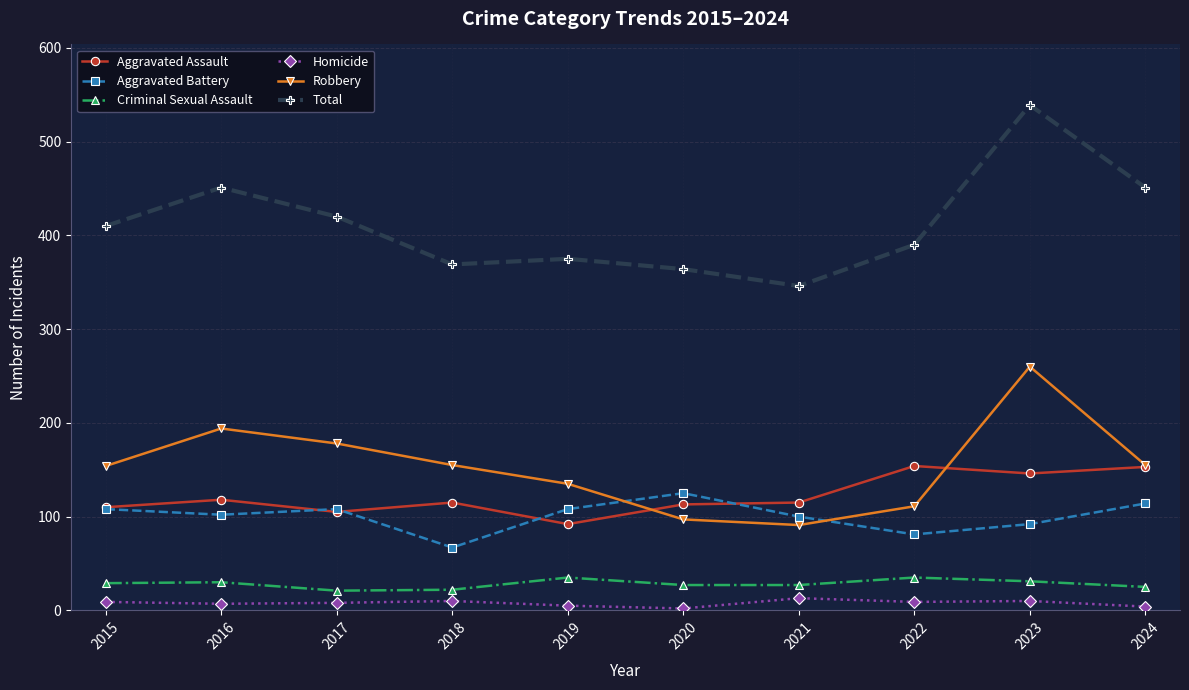

How many interior local peaks does the Robbery series have?

2